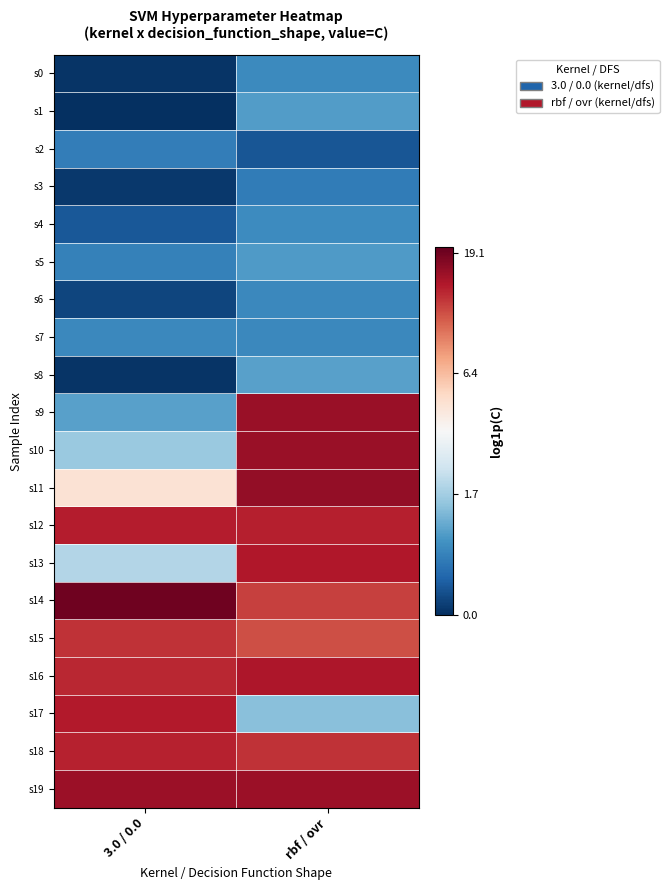

Which series has the largest total across all categories?

s19